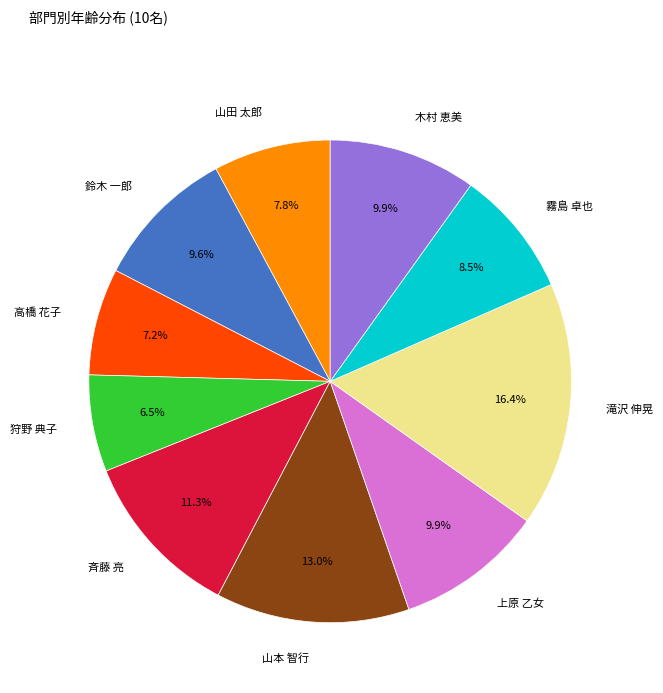

Approximately how many times larger is the value at 鈴木 一郎 compared to 山本 智行?

0.7